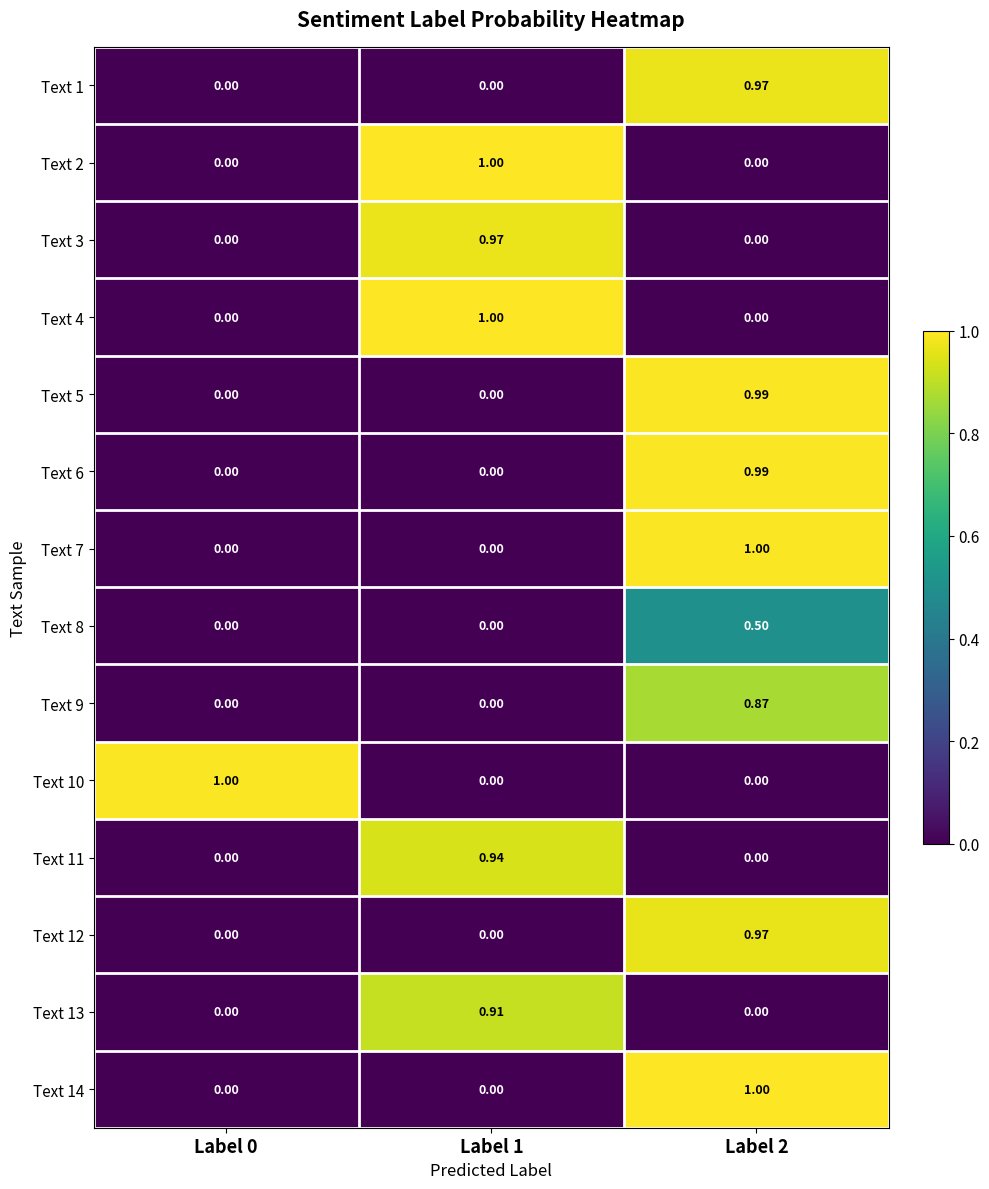

How many distinct data groups are displayed?

14